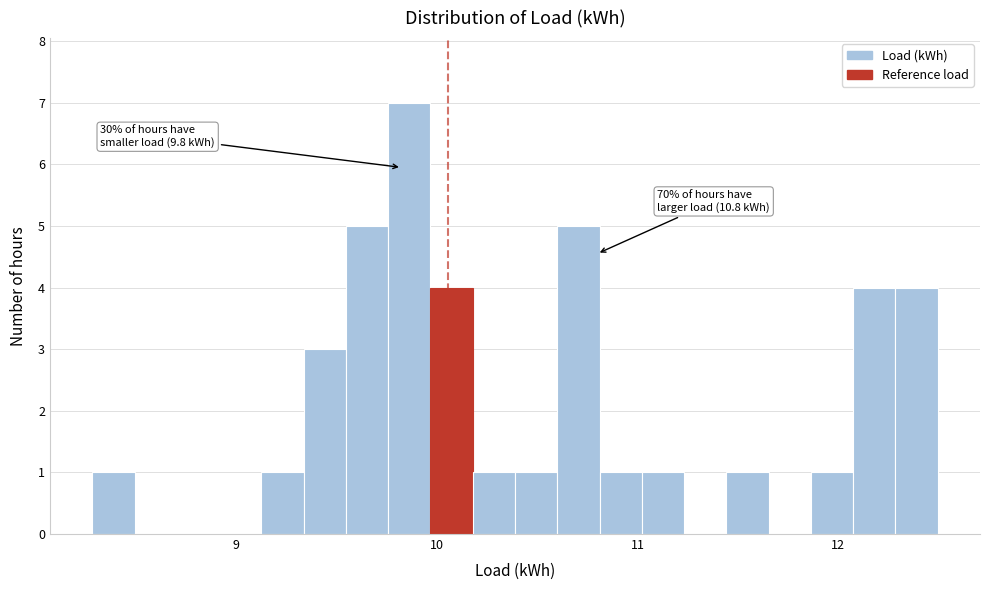

Around what value on the x-axis is the tallest bar? Give the approximate position of its centre, as read against the axis.

9.9